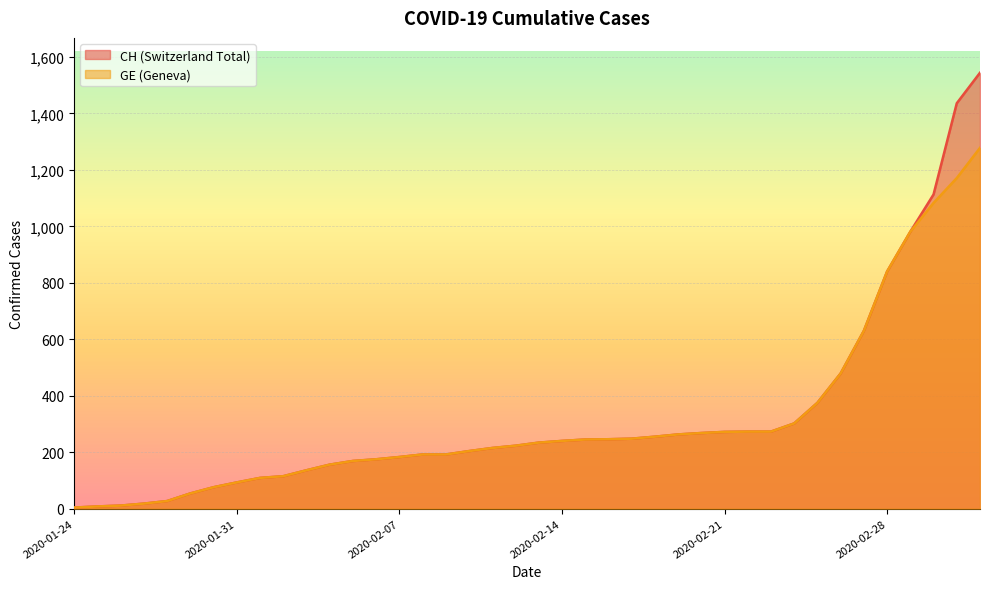

True or false: CH has more than 2 points higher than both neighbors.

False